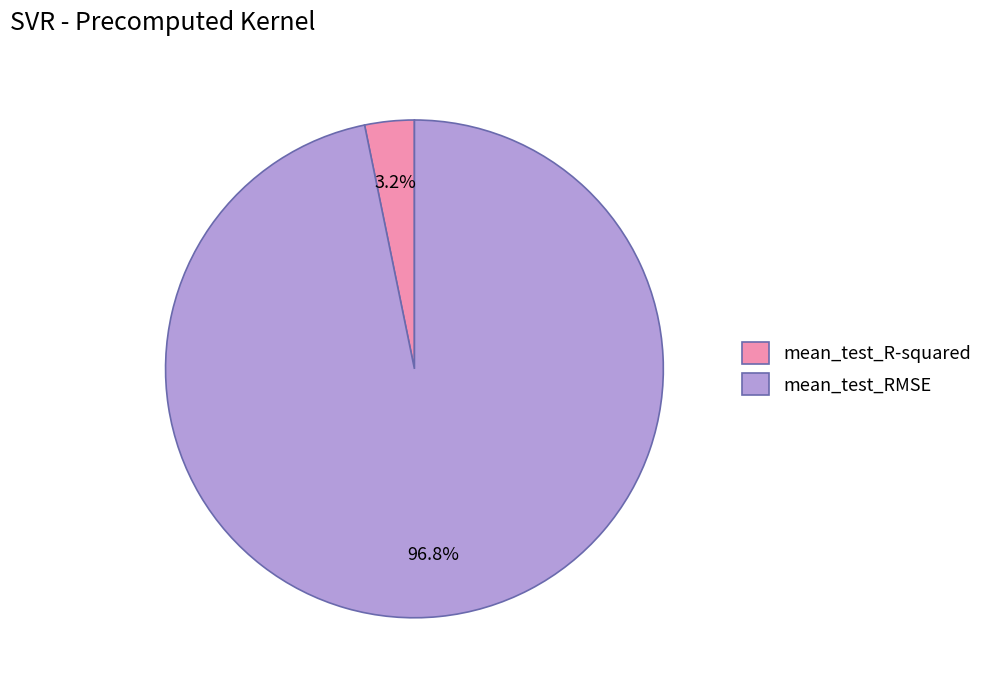

Is it true that mean_test_RMSE is 97% of the pie?

True